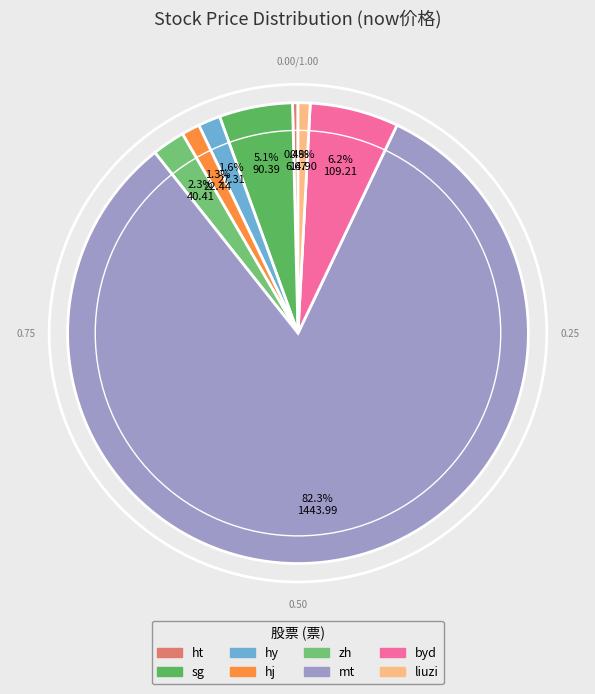

Rank the categories by value from lowest to highest.

ht, liuzi, hj, hy, zh, sg, byd, mt